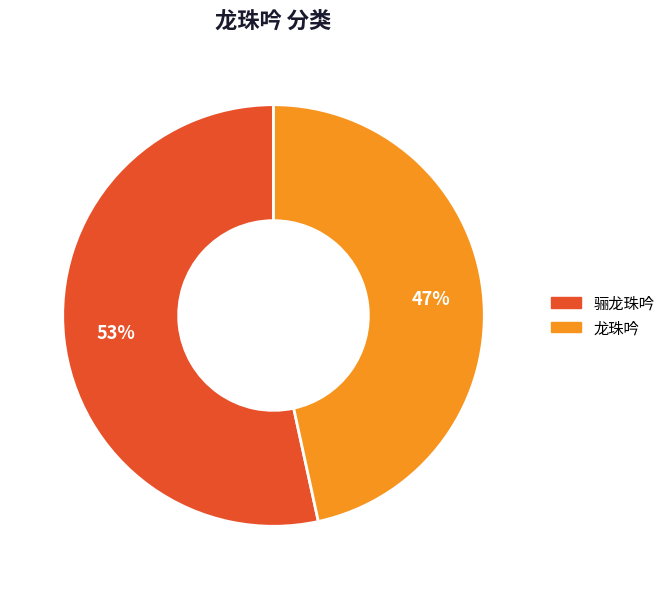

To the nearest percent, what is the average slice percentage?

50%